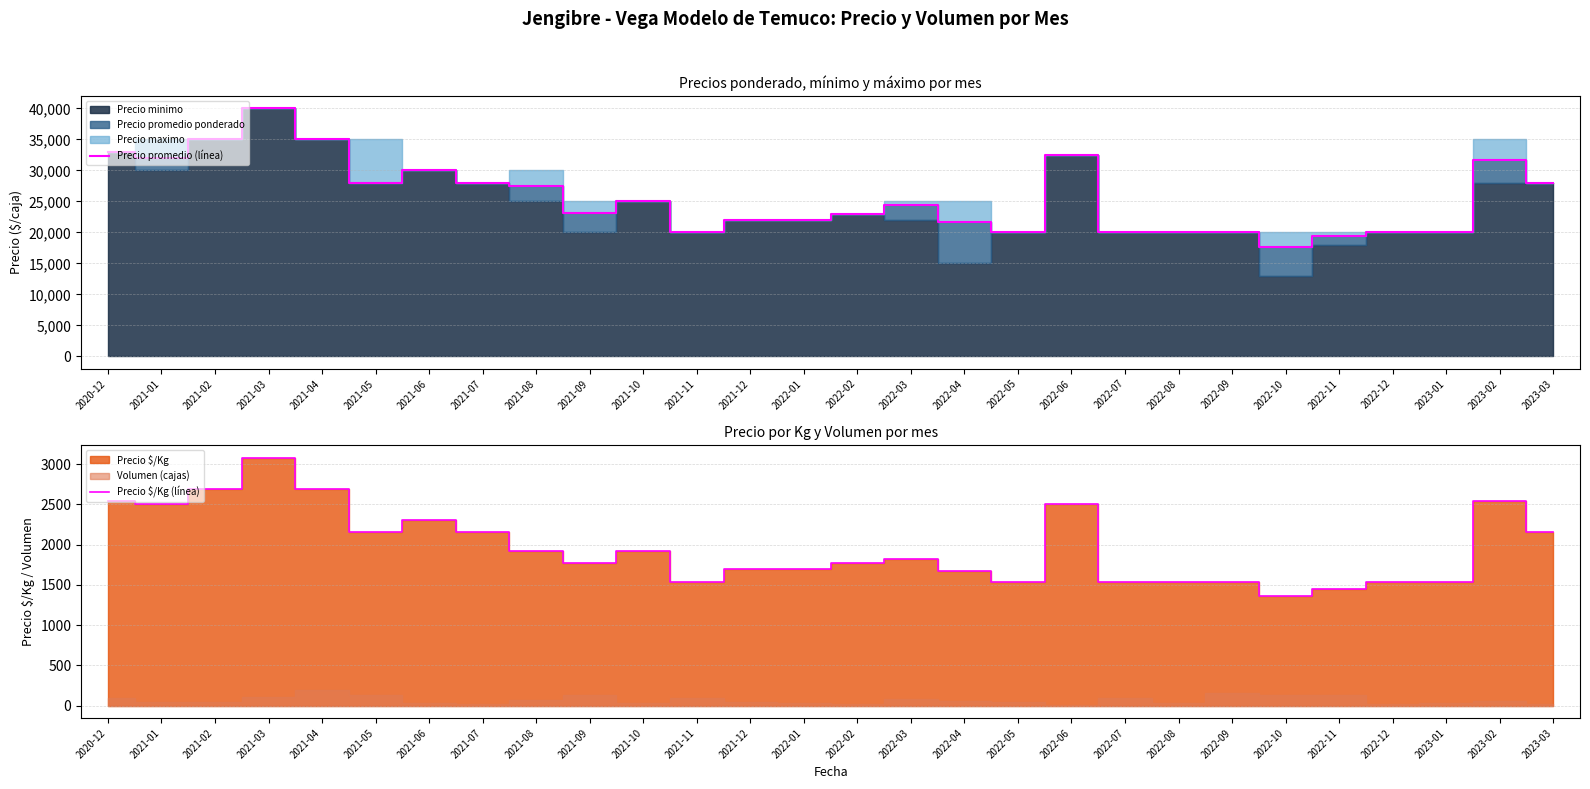

True or false: Precio $/Kg (línea) and Precio promedio (línea) intersect in this chart.

False